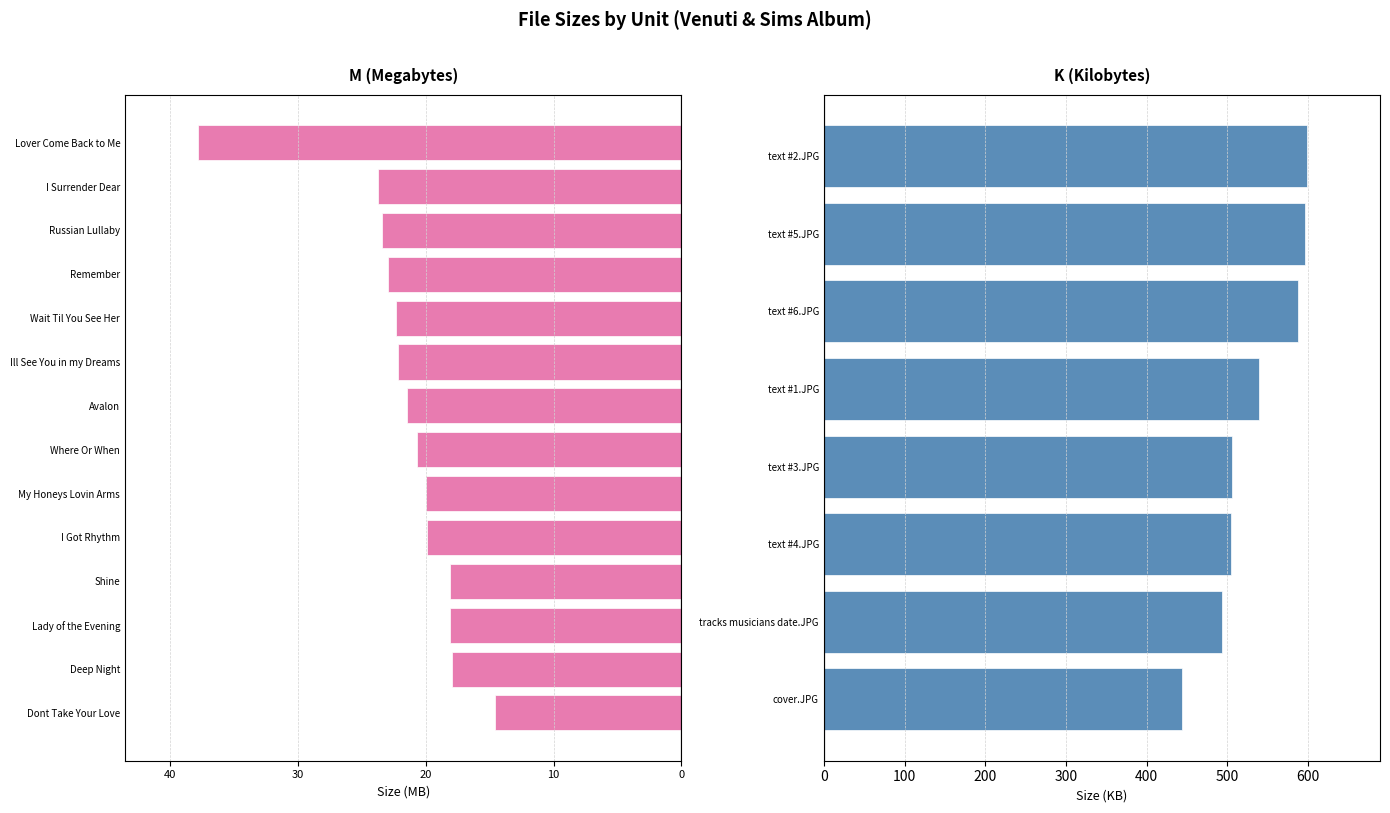

How many distinct data groups are displayed?

1